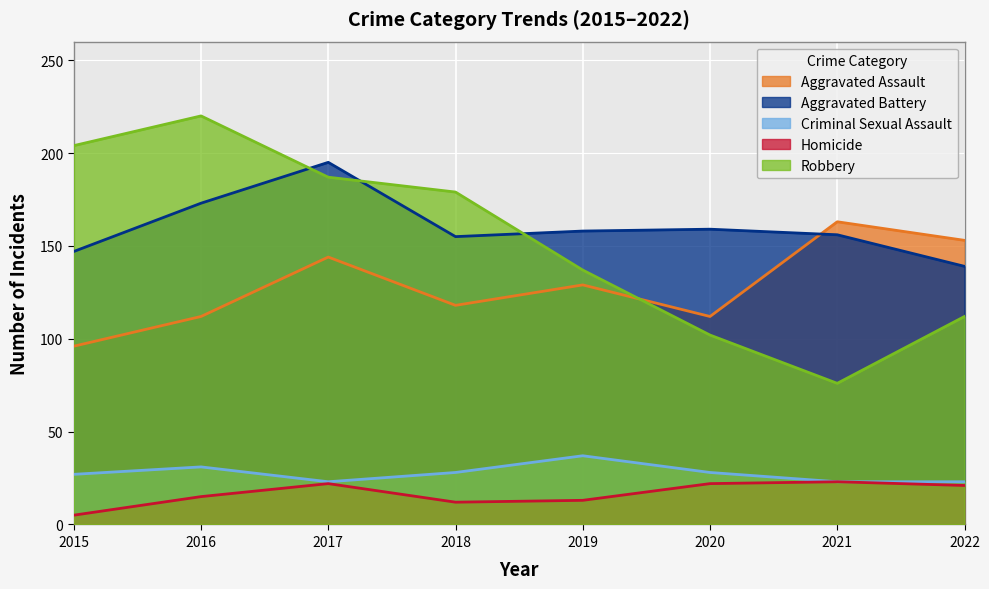

The value of Aggravated Battery at 2021 is 156. True or false?

True